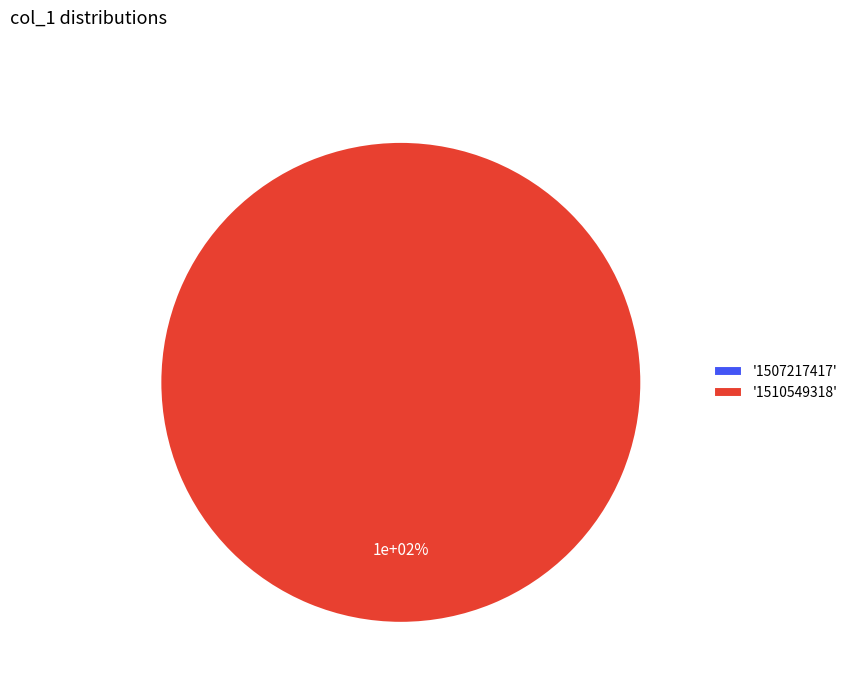

Between 1510549318 and 1507217417, which is larger?

1510549318